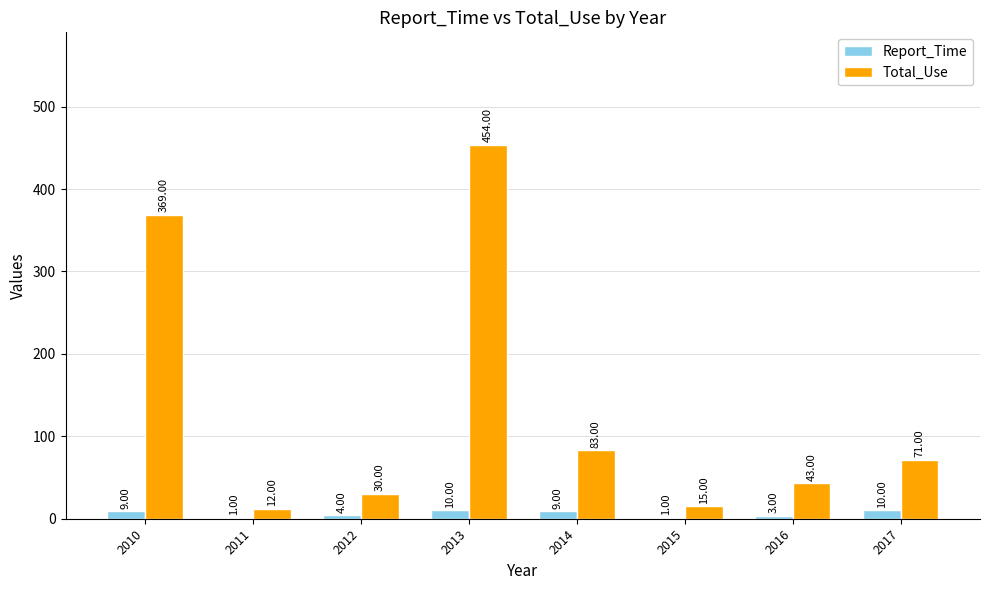

Reading left to right, what are all the values shown in this chart?

Report_Time: 2010=9	2011=1	2012=4	2013=10	2014=9	2015=1	2016=3	2017=10
Total_Use: 2010=369	2011=12	2012=30	2013=454	2014=83	2015=15	2016=43	2017=71